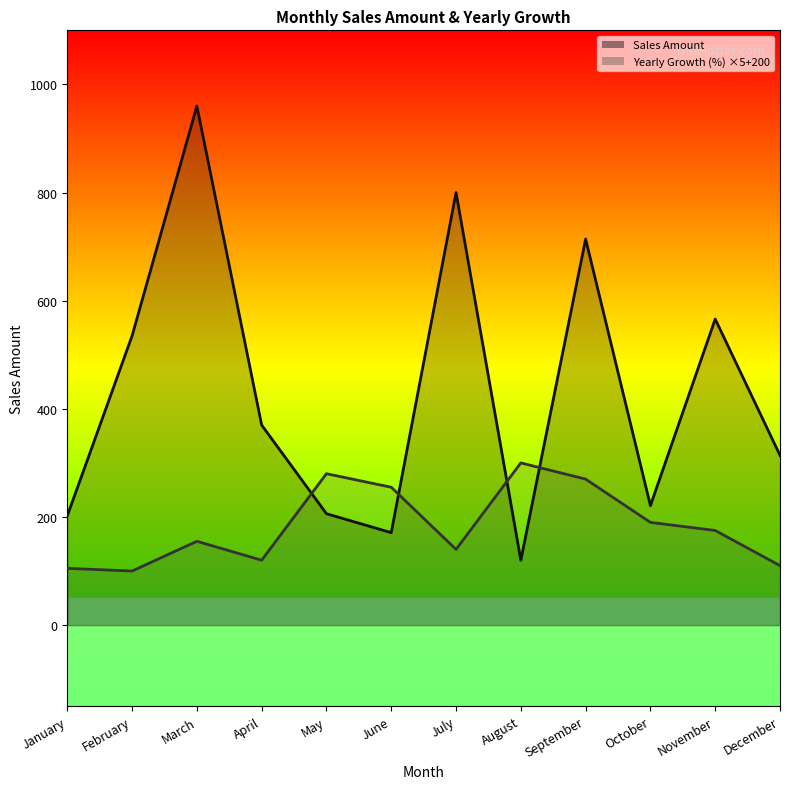

How many data points in Yearly Growth (%) are above 175?

5